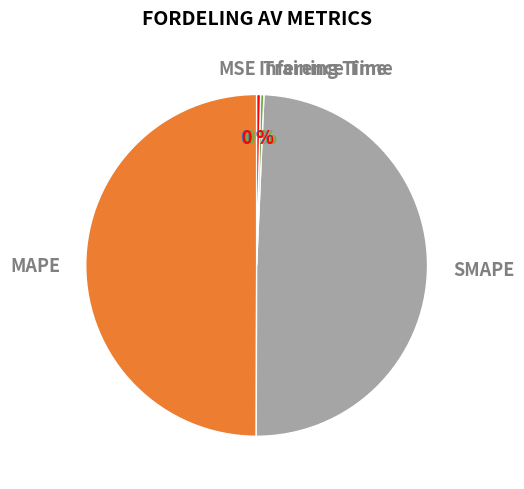

Does SMAPE account for over 50% of the chart?

No